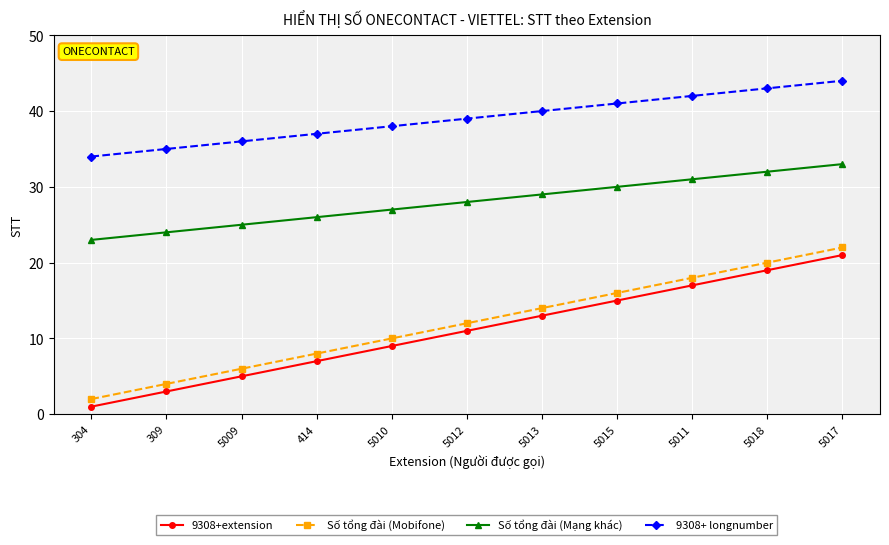

Rank the series by their maximum value, from highest to lowest.

9308+ longnumber, Số tổng đài (Mạng khác), Số tổng đài (Mobifone), 9308+extension